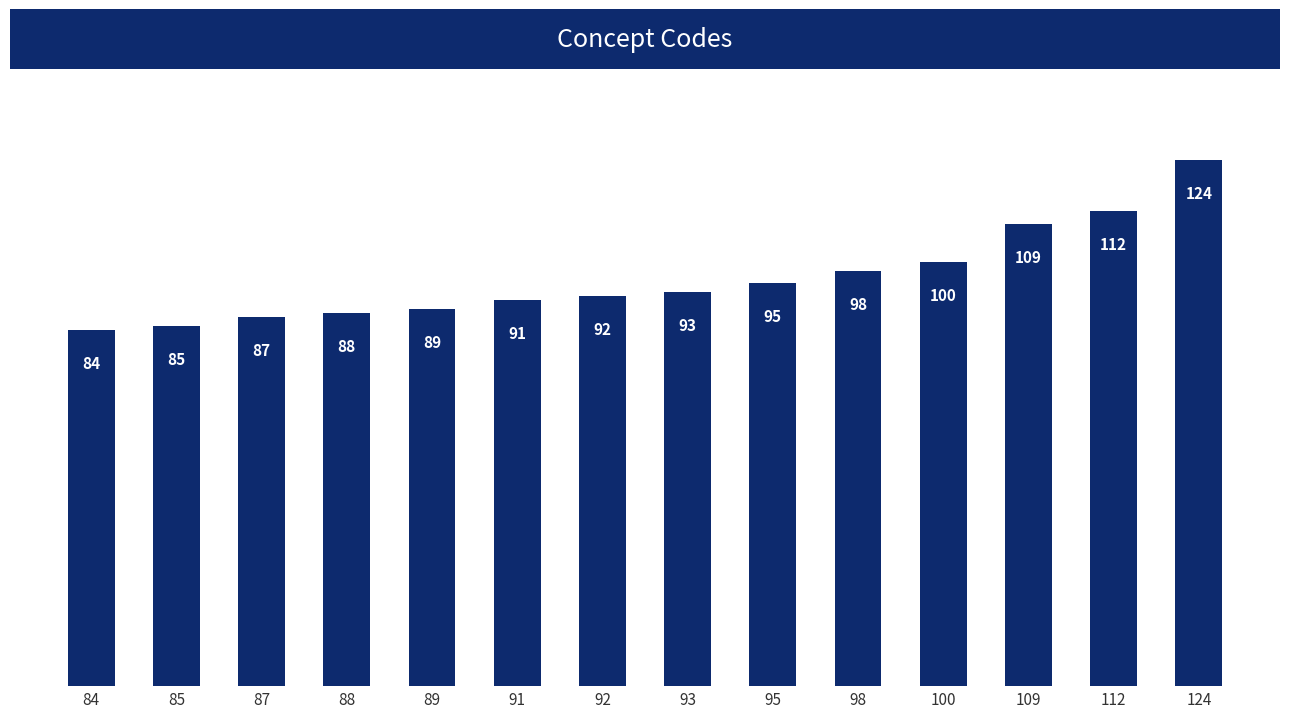

Approximately how many times larger is the value at 93 compared to 84?

1.1